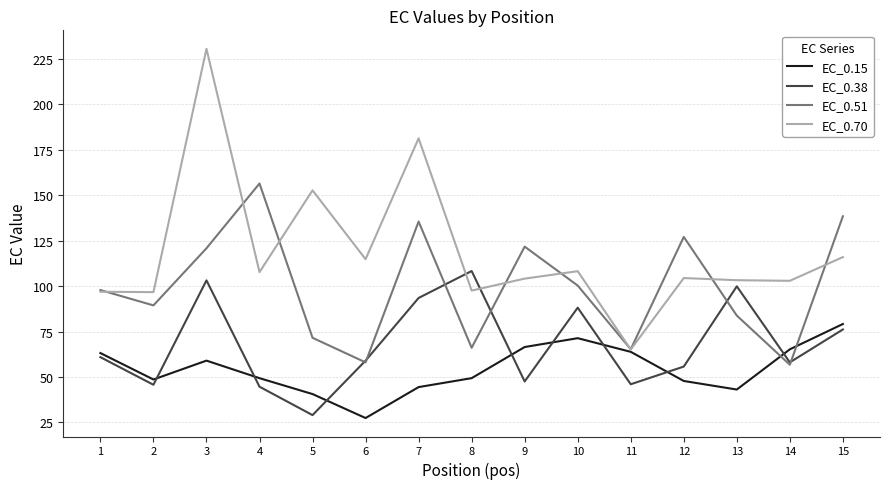

List the series in order of their overall mean, highest first.

EC_0.70, EC_0.51, EC_0.38, EC_0.15